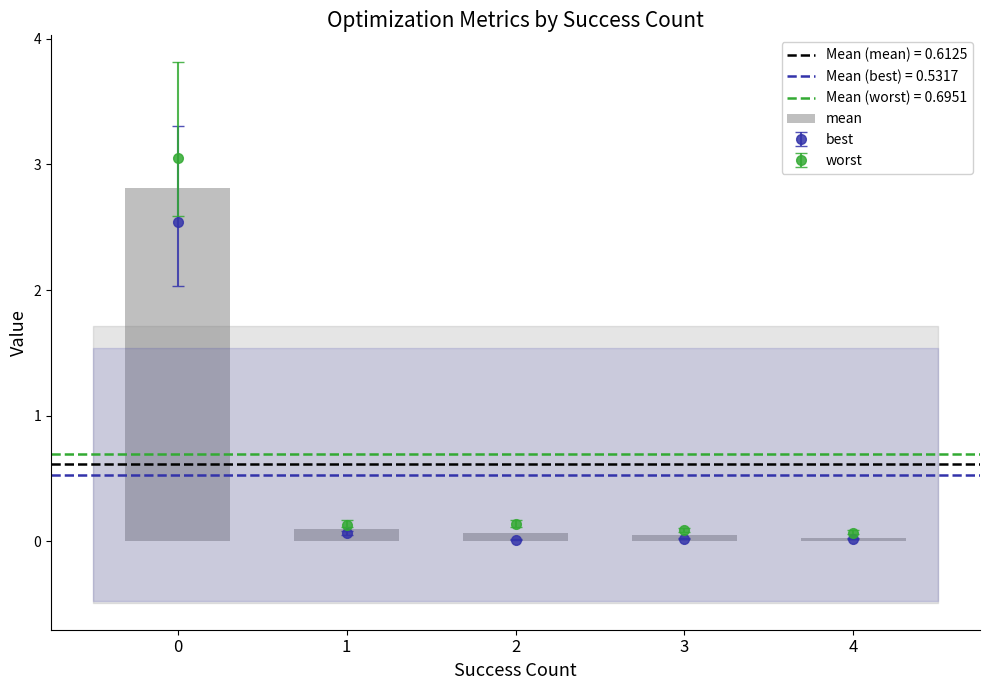

The value at 3 is 0.1. True or false?

False